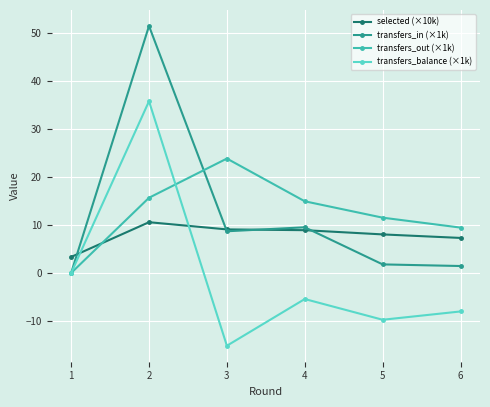

How many data points in transfers_in (×1k) are above 8?

3